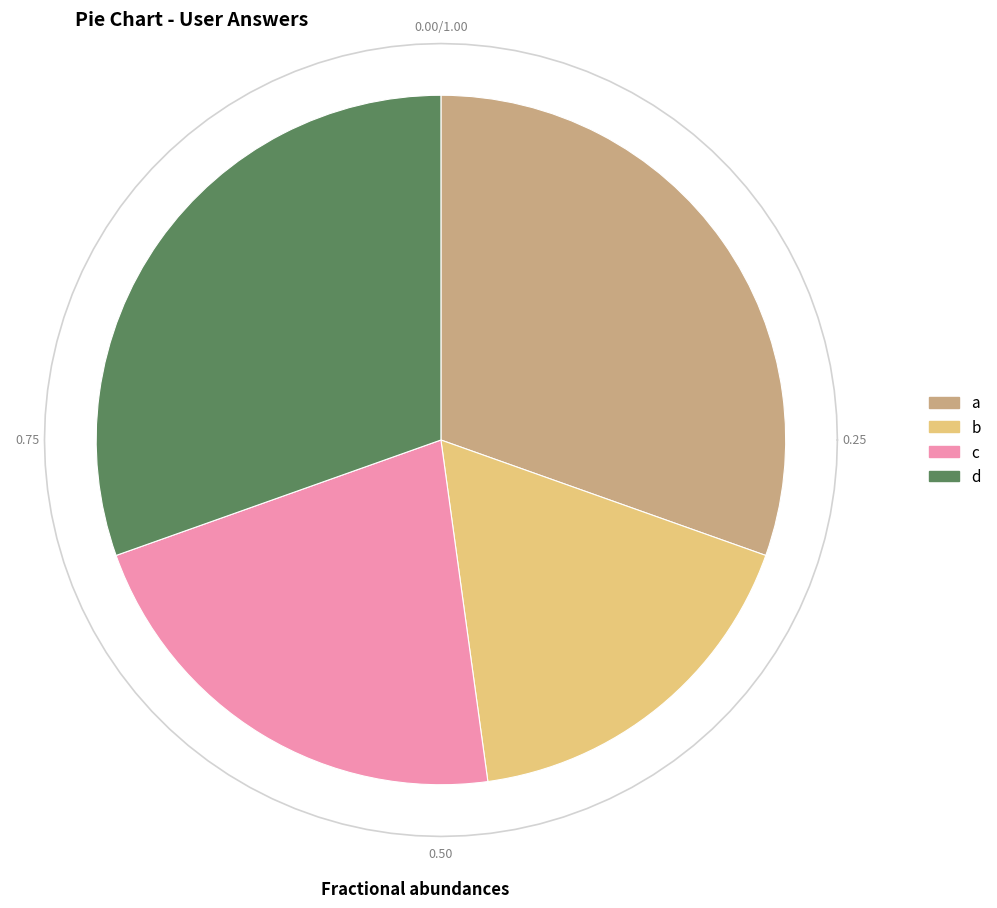

How many slices are in this pie chart?

4